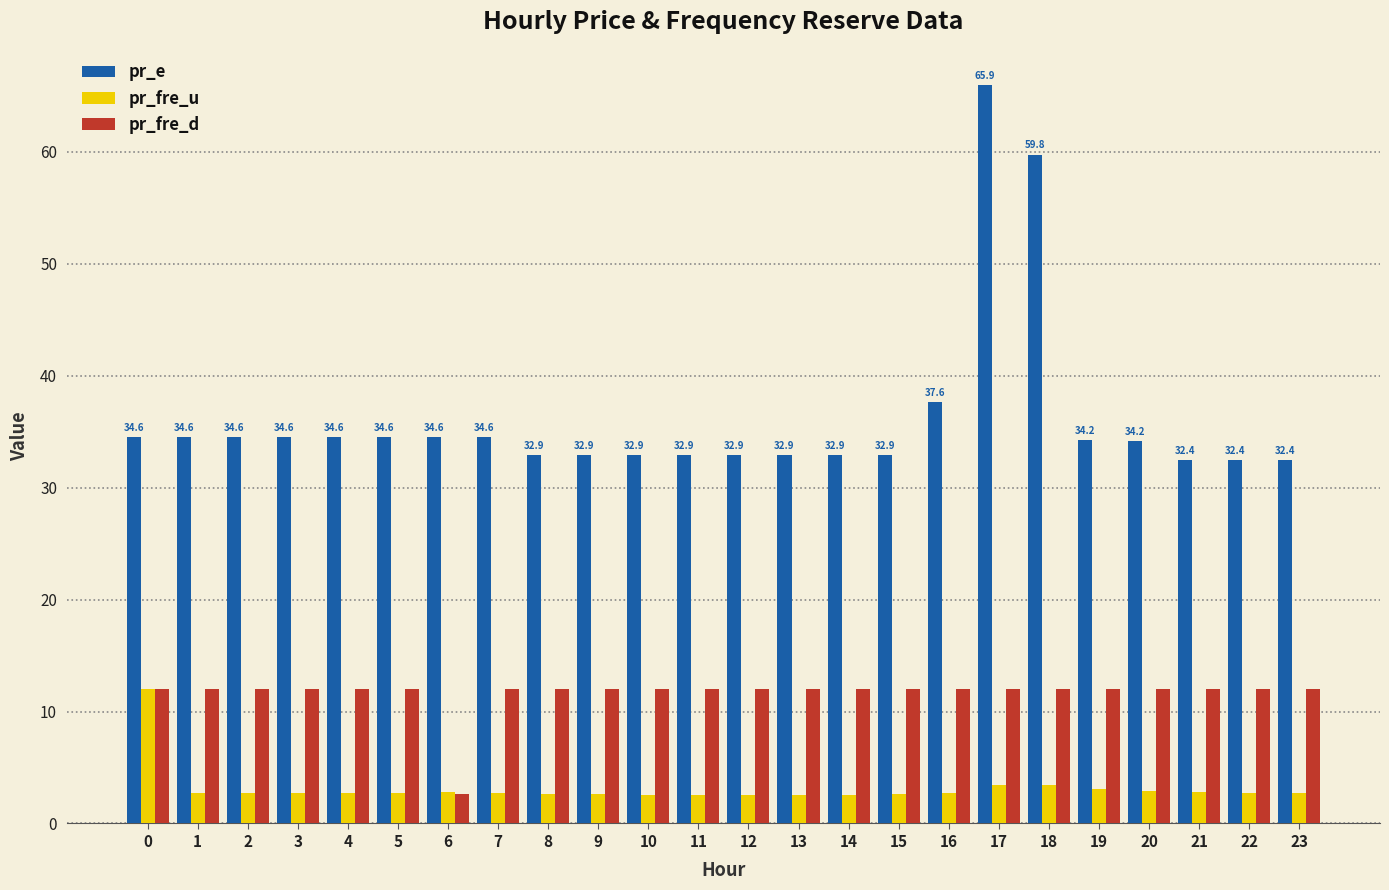

Rank the series by their average value, from highest to lowest.

pr_e, pr_fre_d, pr_fre_u